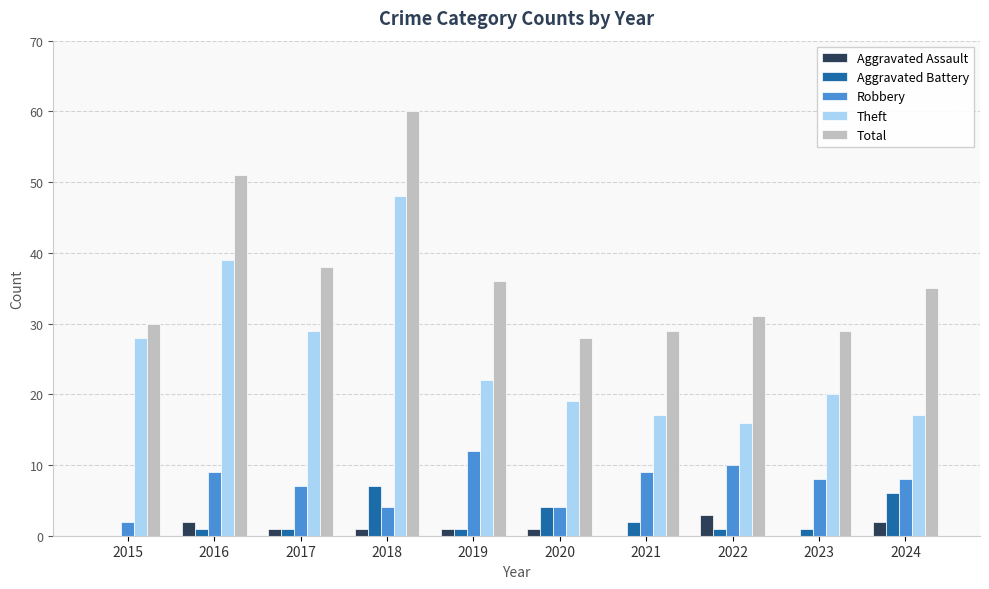

Reading left to right, what are all the values shown in this chart?

Aggravated Assault: 2015=0	2016=2	2017=1	2018=1	2019=1	2020=1	2021=0	2022=3	2023=0	2024=2
Aggravated Battery: 2015=0	2016=1	2017=1	2018=7	2019=1	2020=4	2021=2	2022=1	2023=1	2024=6
Robbery: 2015=2	2016=9	2017=7	2018=4	2019=12	2020=4	2021=9	2022=10	2023=8	2024=8
Theft: 2015=28	2016=39	2017=29	2018=48	2019=22	2020=19	2021=17	2022=16	2023=20	2024=17
Total: 2015=30	2016=51	2017=38	2018=60	2019=36	2020=28	2021=29	2022=31	2023=29	2024=35